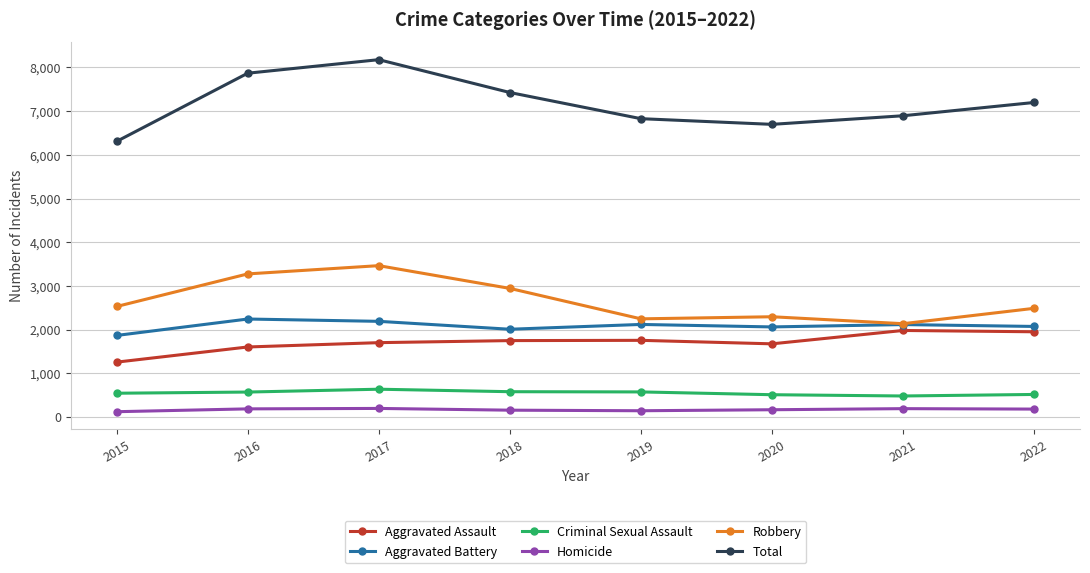

How many lines are shown in the chart?

6